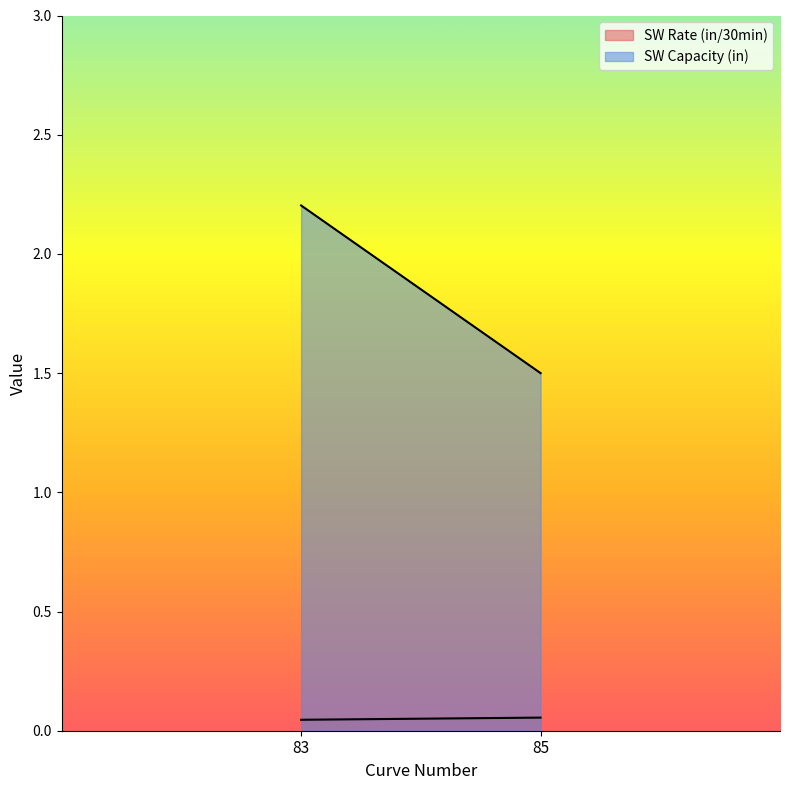

Where does the SW Capacity (in) series first go above 2?

83